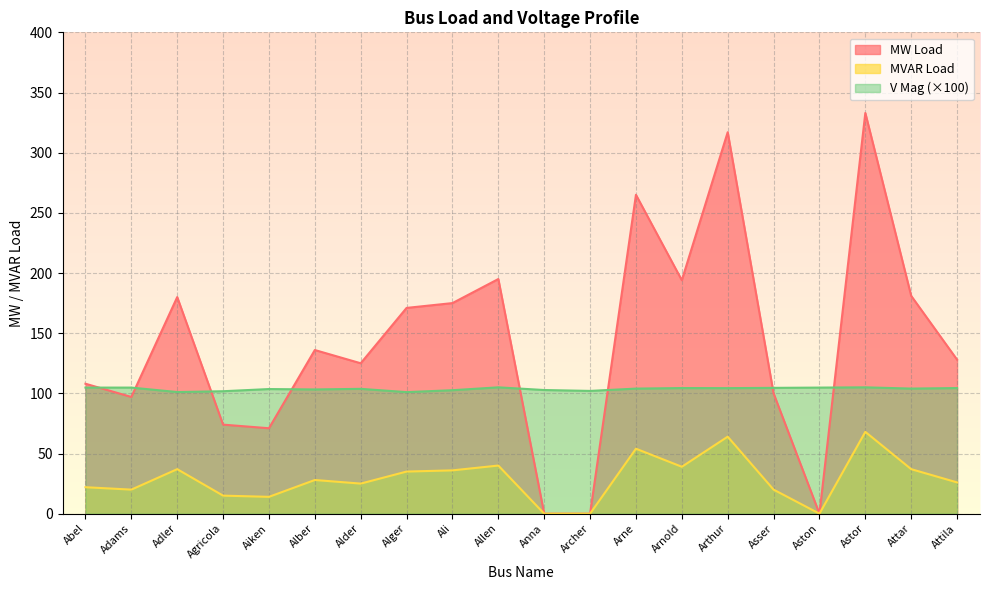

What is the sum of the MW Load values at Alber and Aiken?

207.0